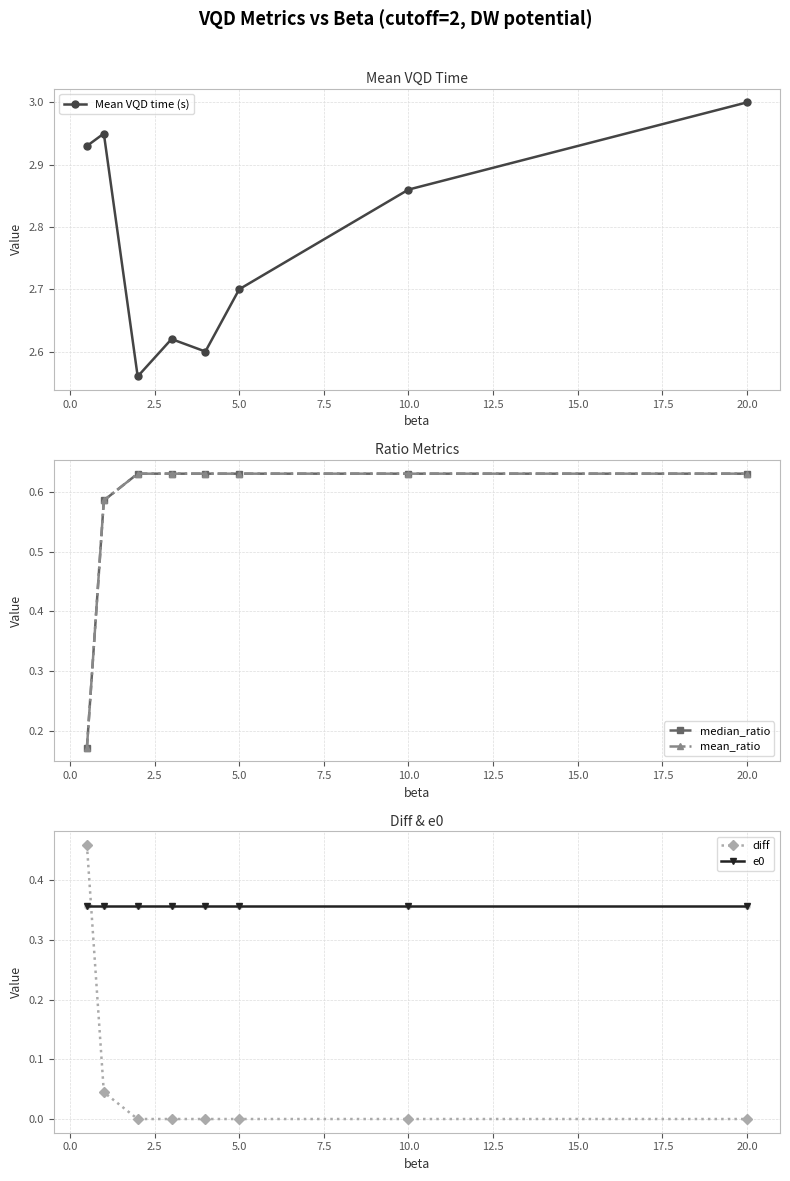

True or false: Mean VQD time (s) has more than 0 points higher than both neighbors.

True